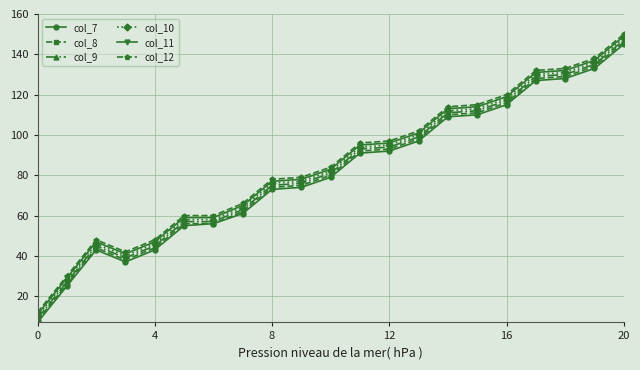

True or false: col_11 and col_9 intersect in this chart.

False